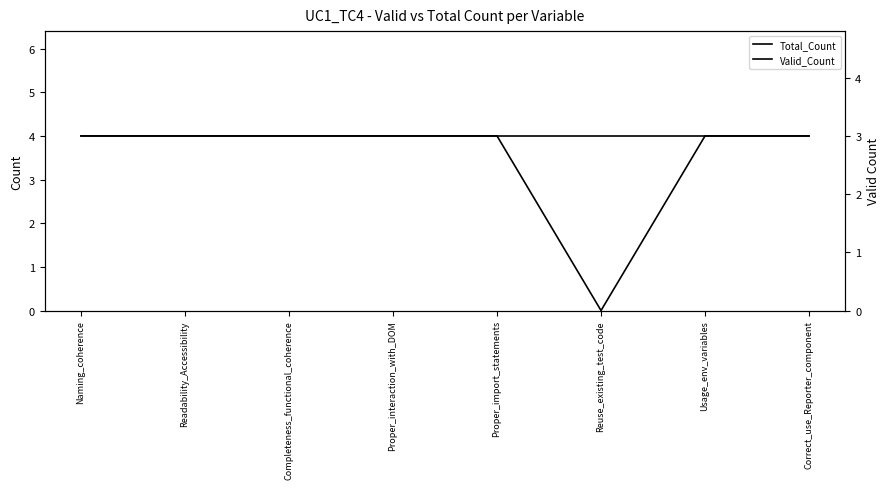

Which series changed the most between Naming_coherence and Readability_Accessibility?

Total_Count